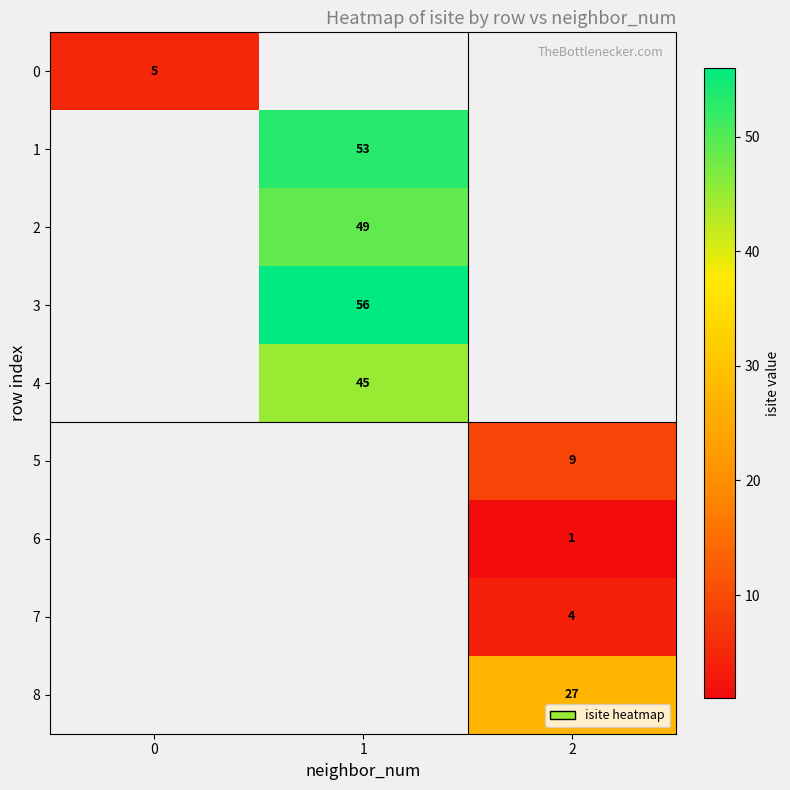

At which category does the chart reach its peak across all series?

1